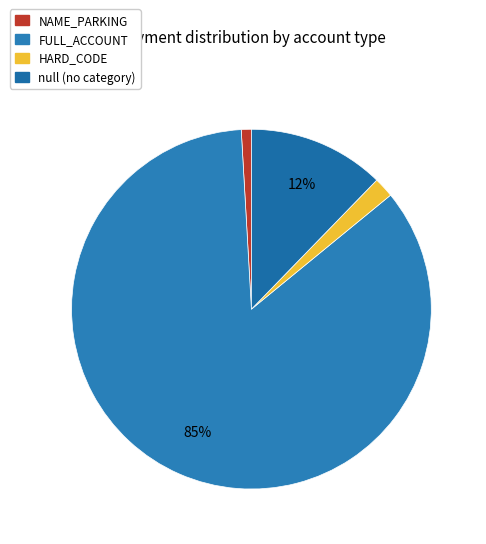

Count the number of slices in the pie.

4